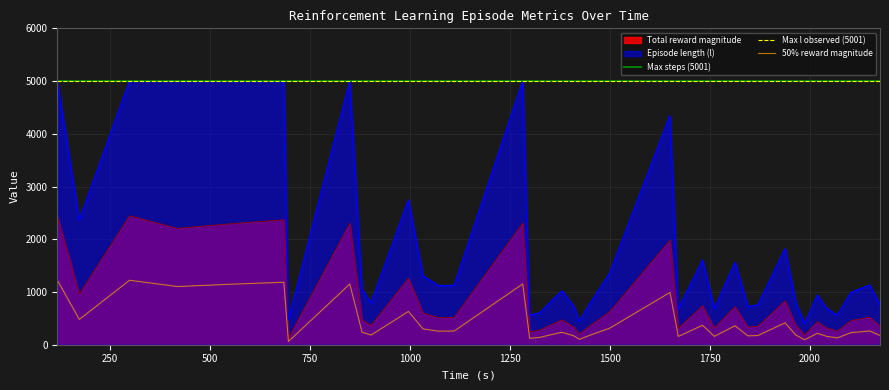

True or false: Episode length (l) and 50% reward magnitude cross at least once.

False